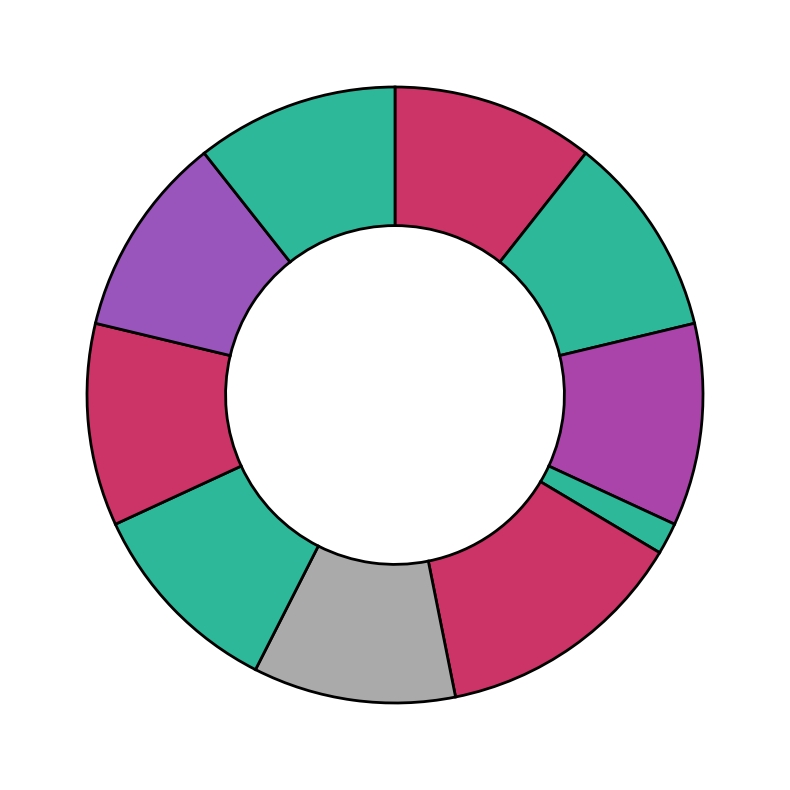

Is there a majority slice in this chart?

No